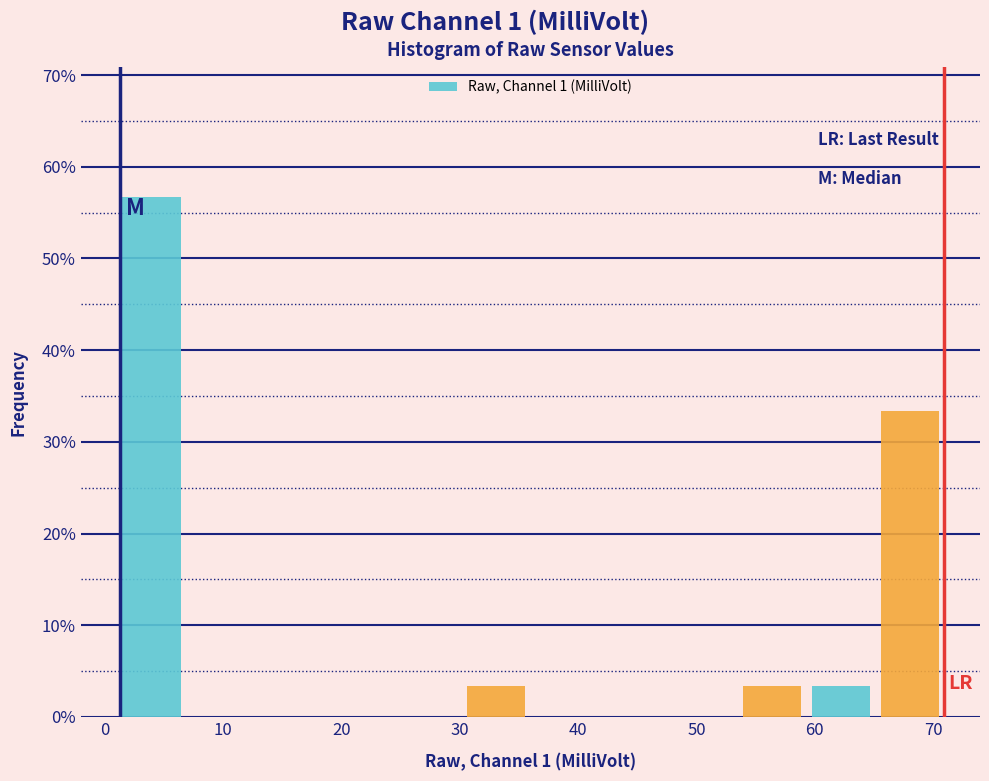

How tall is the bar that spans 65 to 71 on the x-axis? Neither the bar edges nor the heights are printed on the chart, so give them approximately, as read against the axes.

33